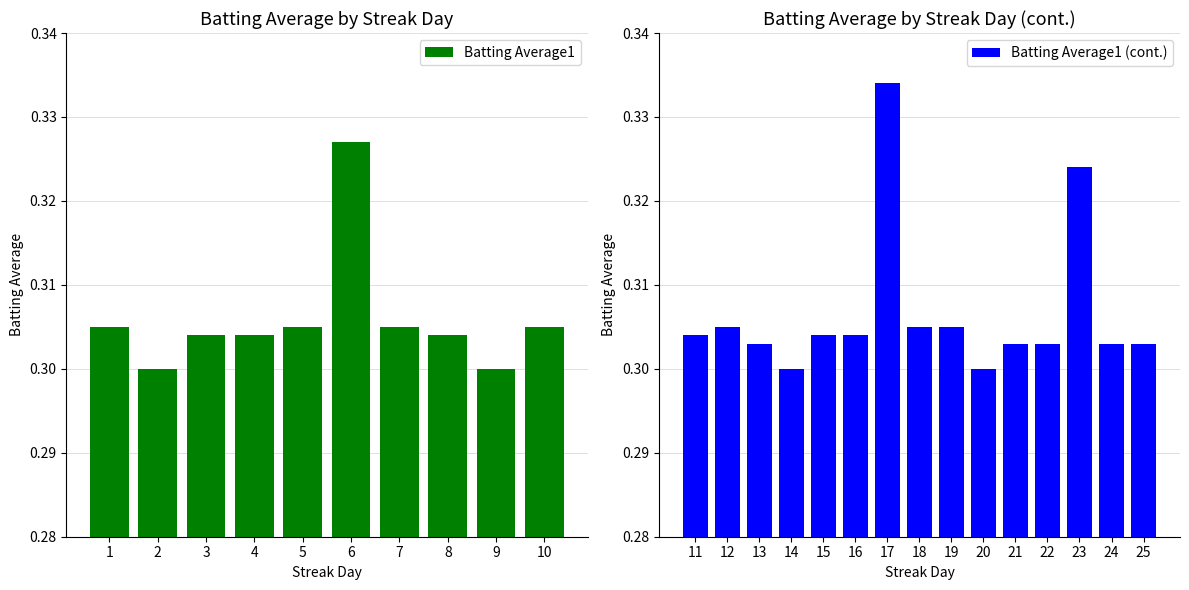

Rank the categories by value from highest to lowest.

17, 6, 23, 1, 5, 7, 10, 12, 18, 19, 3, 4, 8, 11, 15, 16, 13, 21, 22, 24, 25, 2, 9, 14, 20